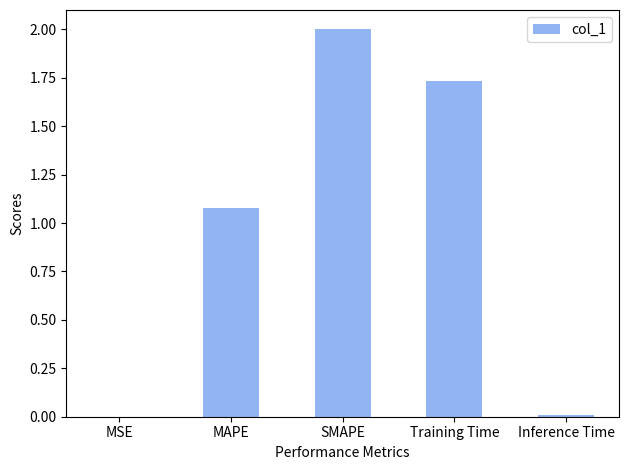

The value at MSE is 0.0. True or false?

True